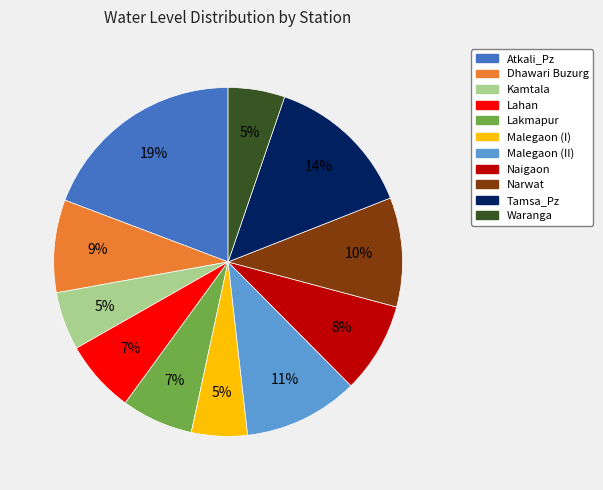

To the nearest percent, what portion does Atkali_Pz represent?

19%